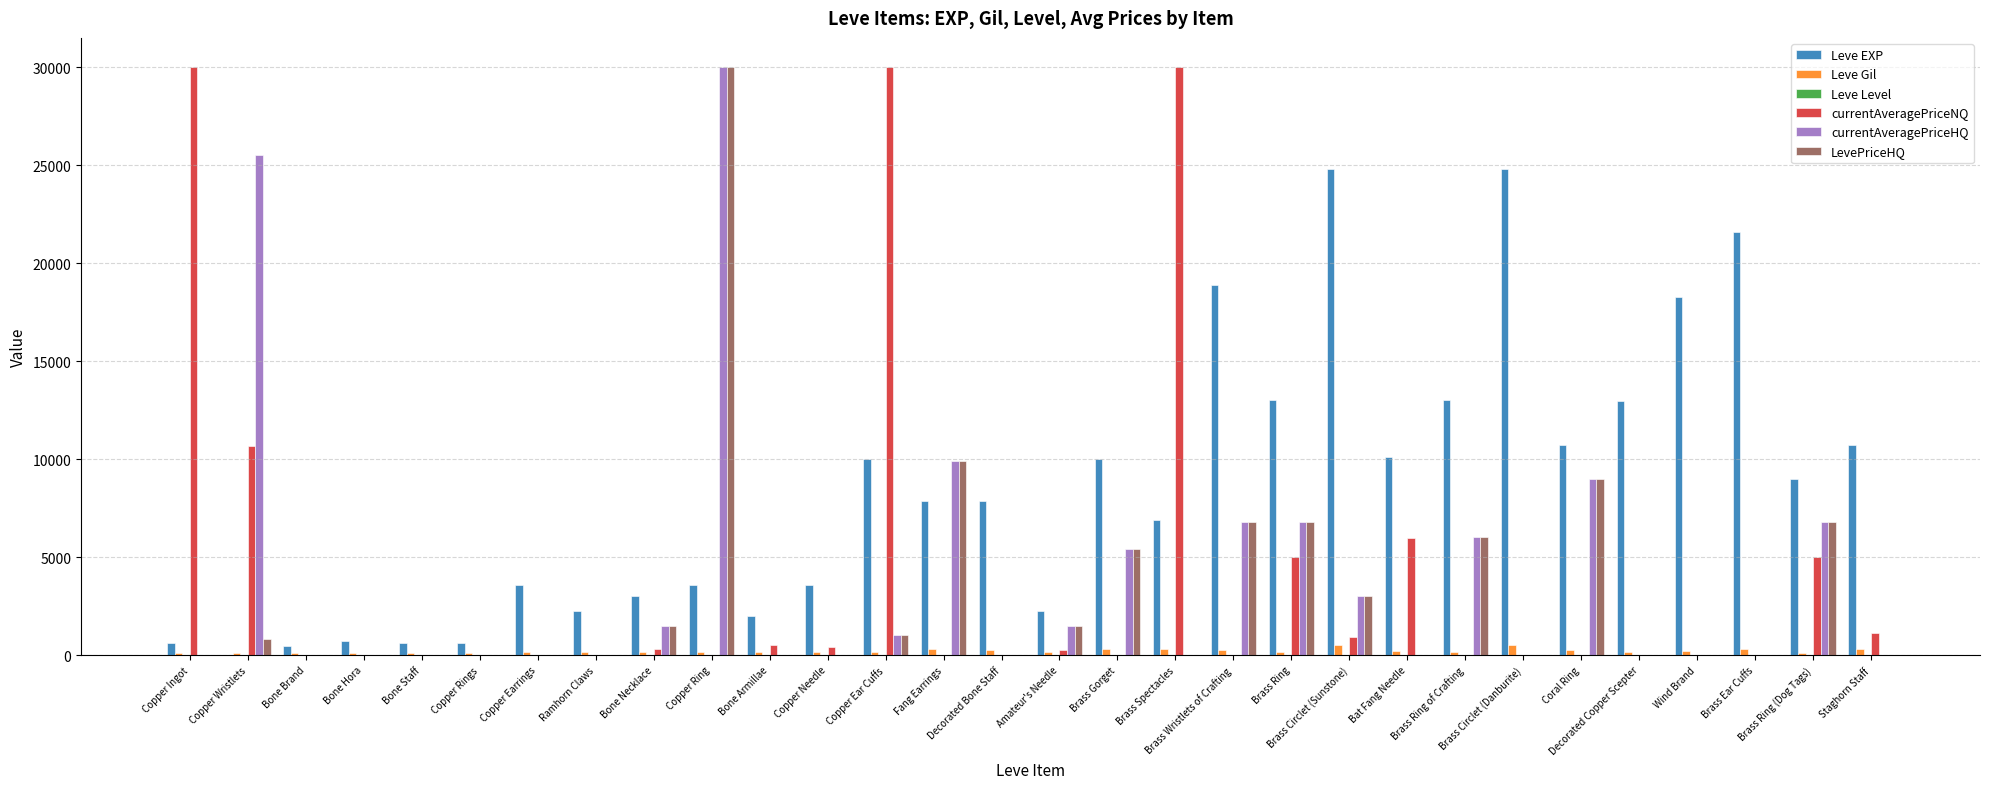

Between Copper Ingot and Brass Gorget, which series saw the biggest shift?

currentAveragePriceNQ